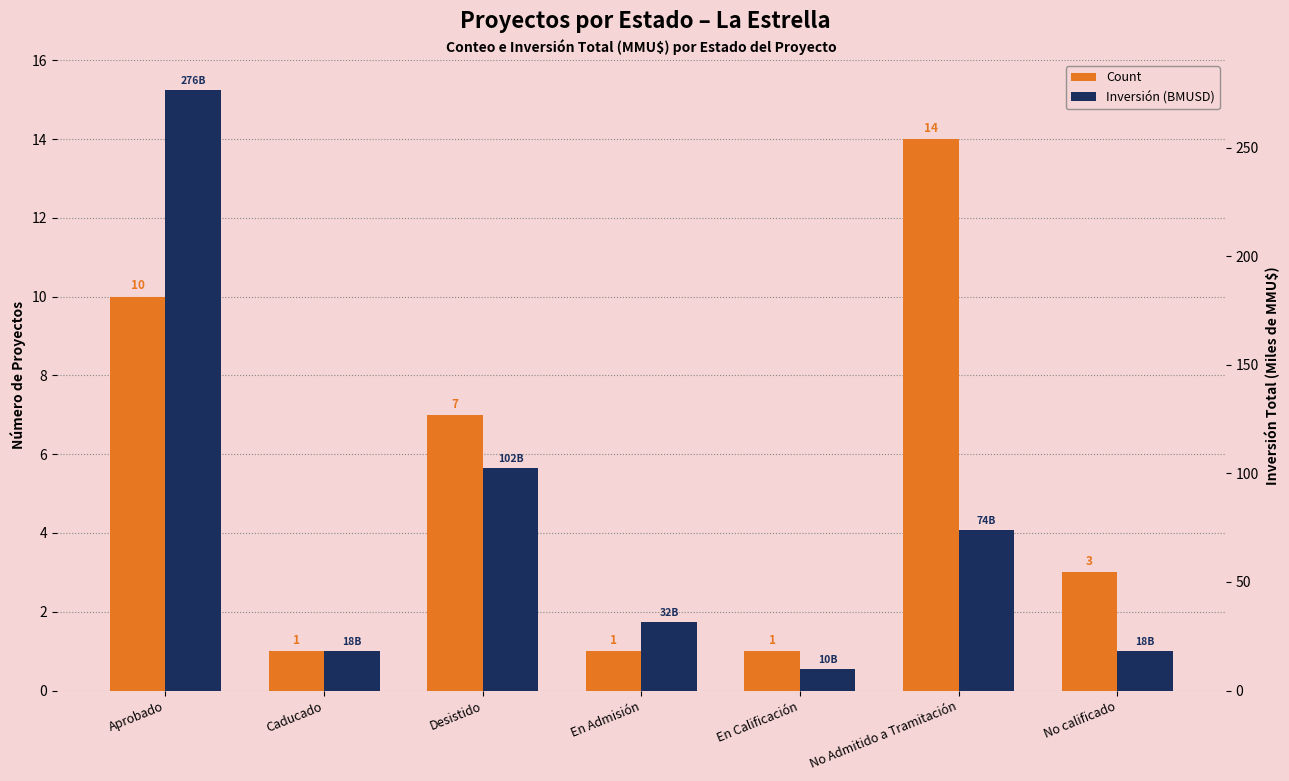

Where does the Inversión (BMUSD) series first go above 31?

Aprobado